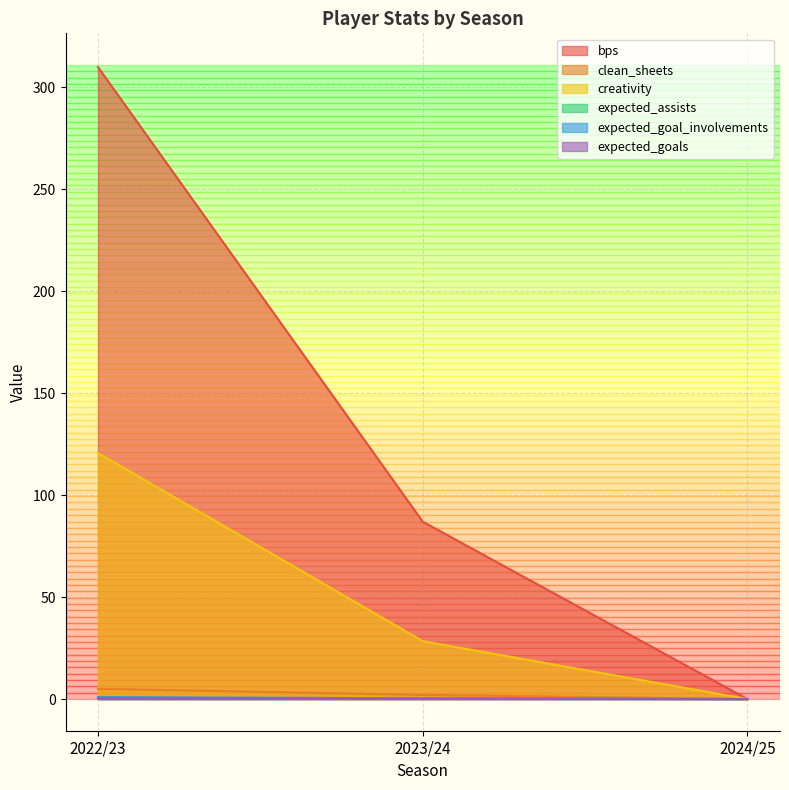

What is the label of the 2nd point from the right?

2023/24